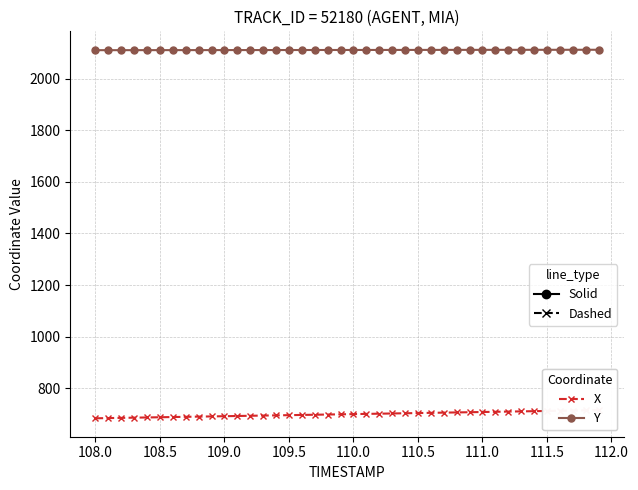

What is the minimum value shown in the chart?

684.4